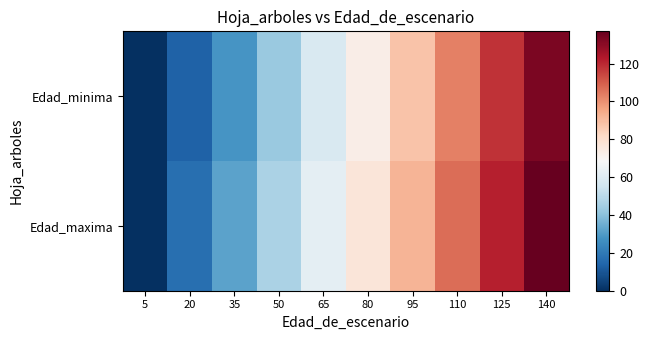

At 95, list the series in order from smallest to largest.

Edad_minima, Edad_maxima